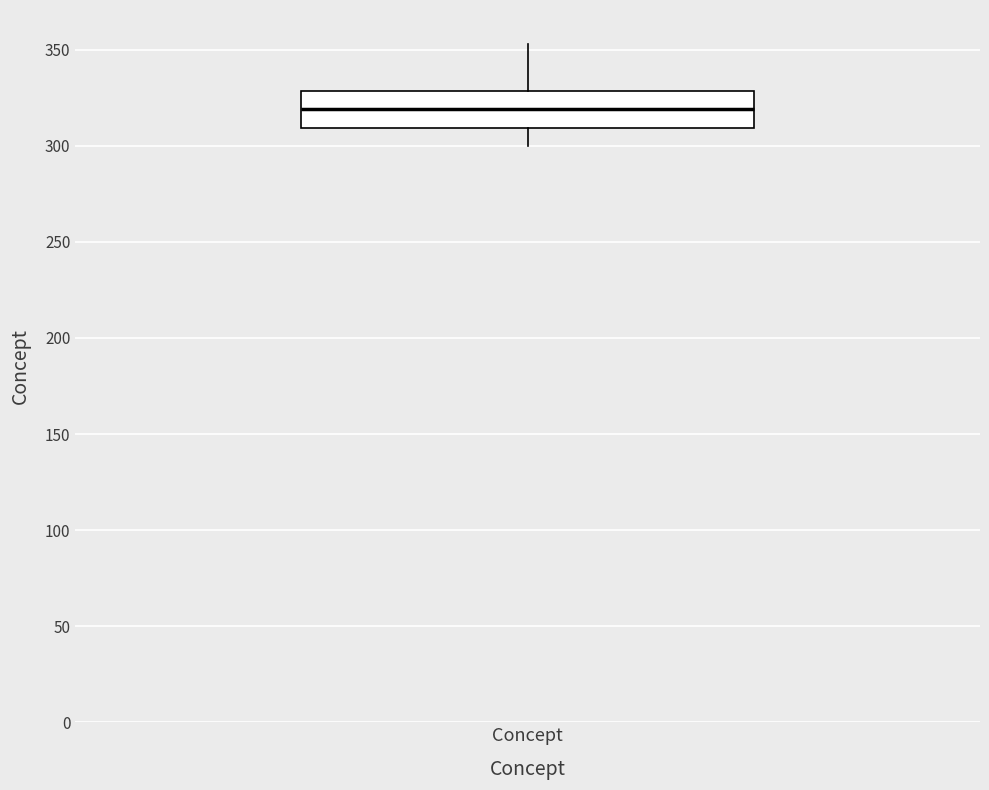

Transcribe this box plot: give where the median line is, the range the box spans, and where the two whiskers end, as read against the y-axis. The values are not printed on the chart, so give them approximately, as read against the axis.

median 320, box 310 to 330, whiskers 300 to 355